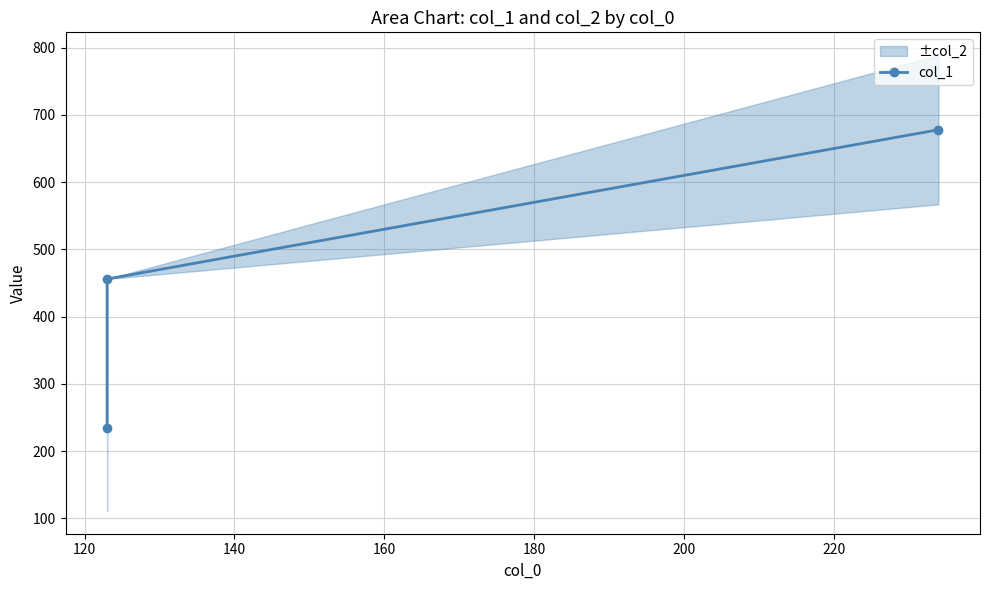

Does the chart have visible grid lines?

Yes